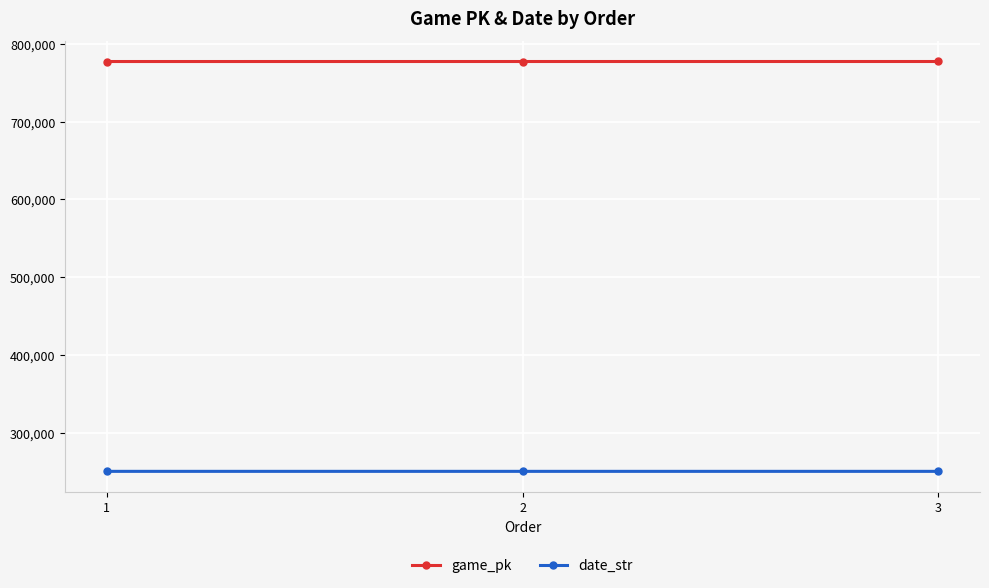

What is the lowest value of the game_pk series?

777170